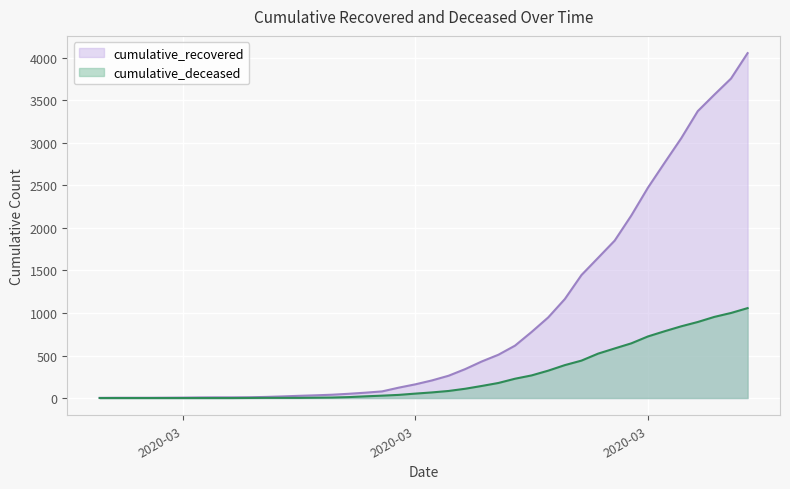

True or false: cumulative_recovered and cumulative_deceased intersect in this chart.

False